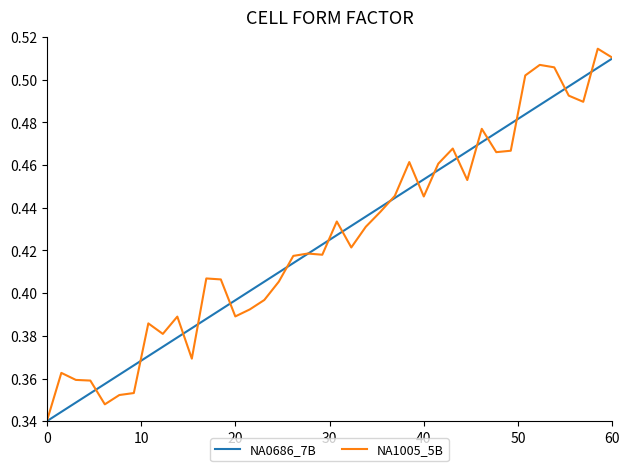

Which series has the widest spread of values?

NA1005_5B